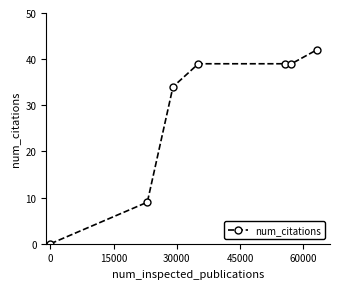

Reading left to right, transcribe all the data shown in this chart.

0	9	34	39	39	39	42